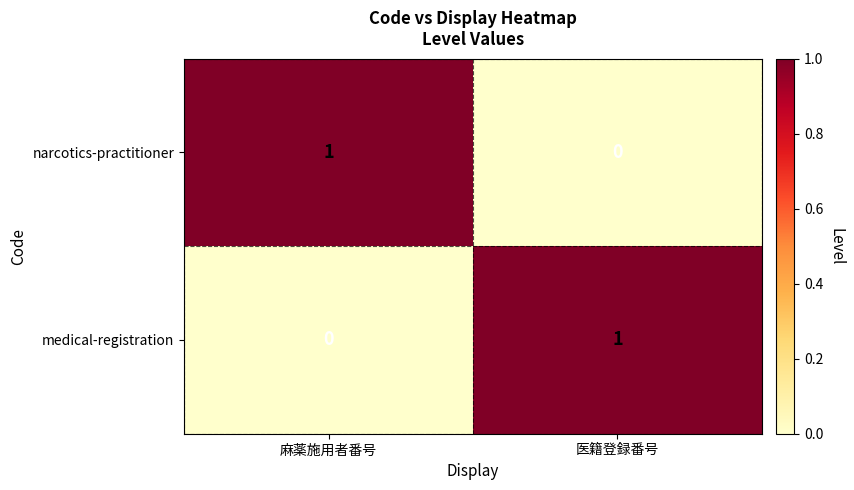

Which category has the lowest value in the narcotics-practitioner series?

医籍登録番号